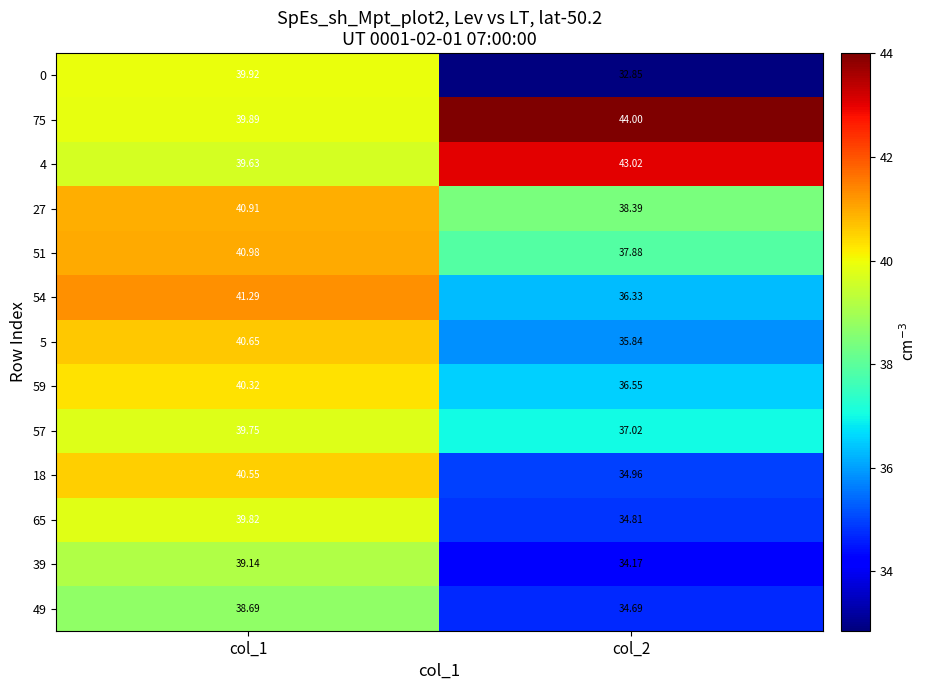

Is the value of 5 at col_2 greater than the value of 57 at col_1?

No